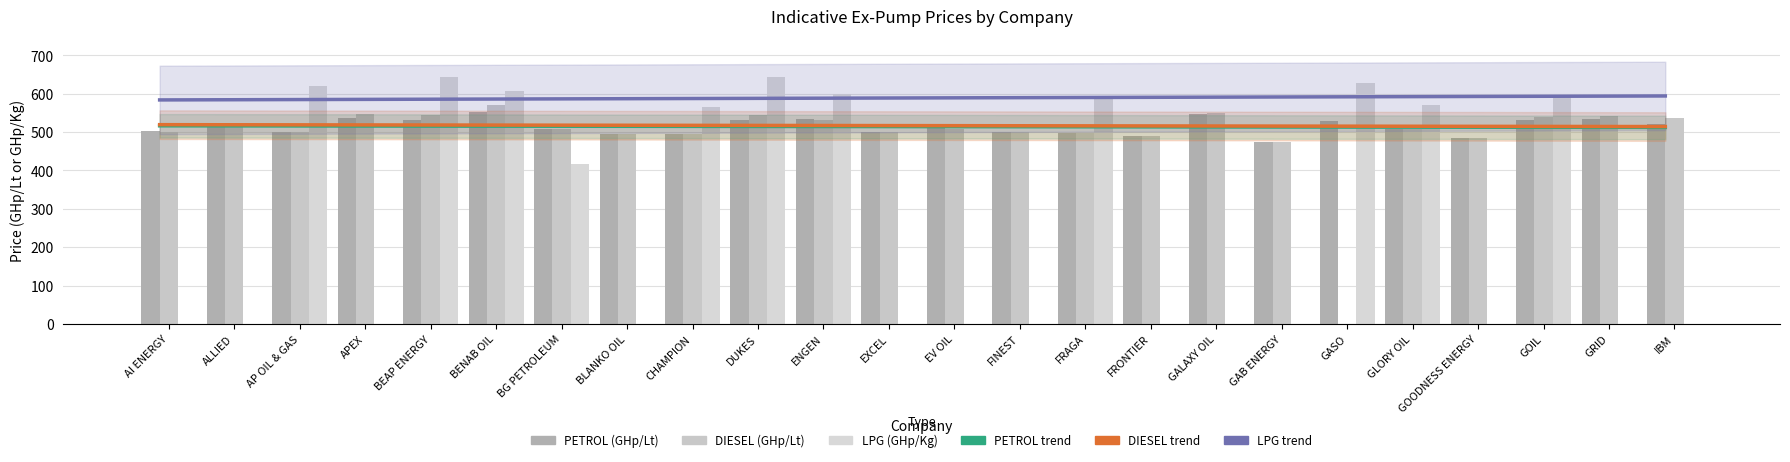

What is the maximum value for PETROL (GHp/Lt)?

553.1